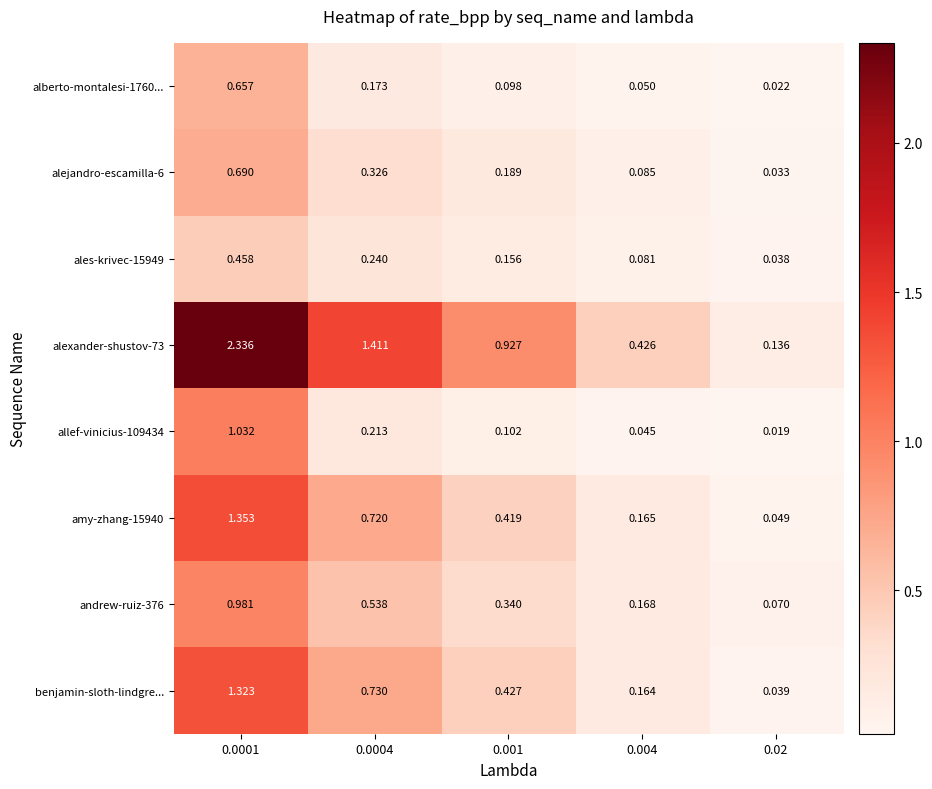

Rank the series at 0.0004 from highest to lowest value.

alexander-shustov-73, benjamin-sloth-lindgre..., amy-zhang-15940, andrew-ruiz-376, alejandro-escamilla-6, ales-krivec-15949, allef-vinicius-109434, alberto-montalesi-1760...